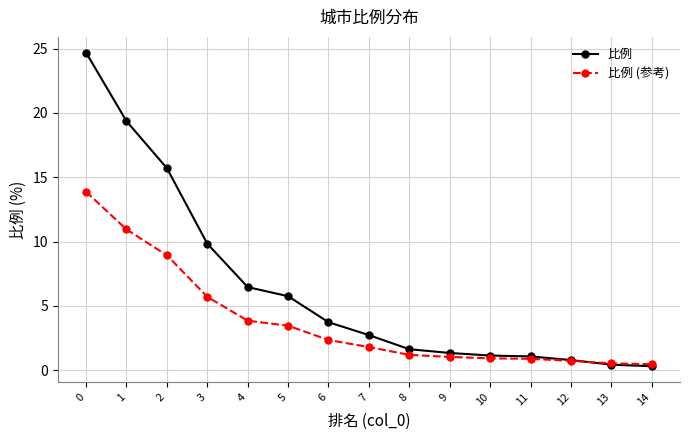

The value of 比例 (参考) at 7 is 1.8. True or false?

True